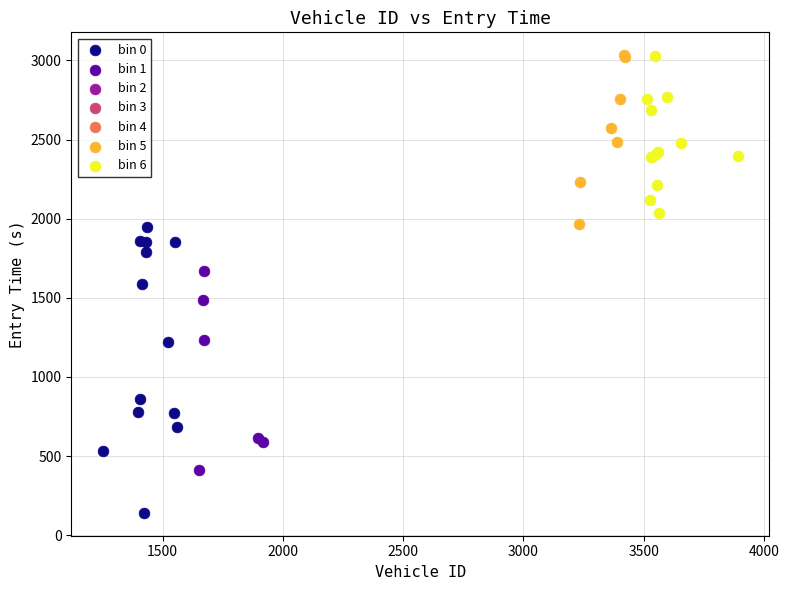

Which series reaches the minimum Y coordinate?

bin 0